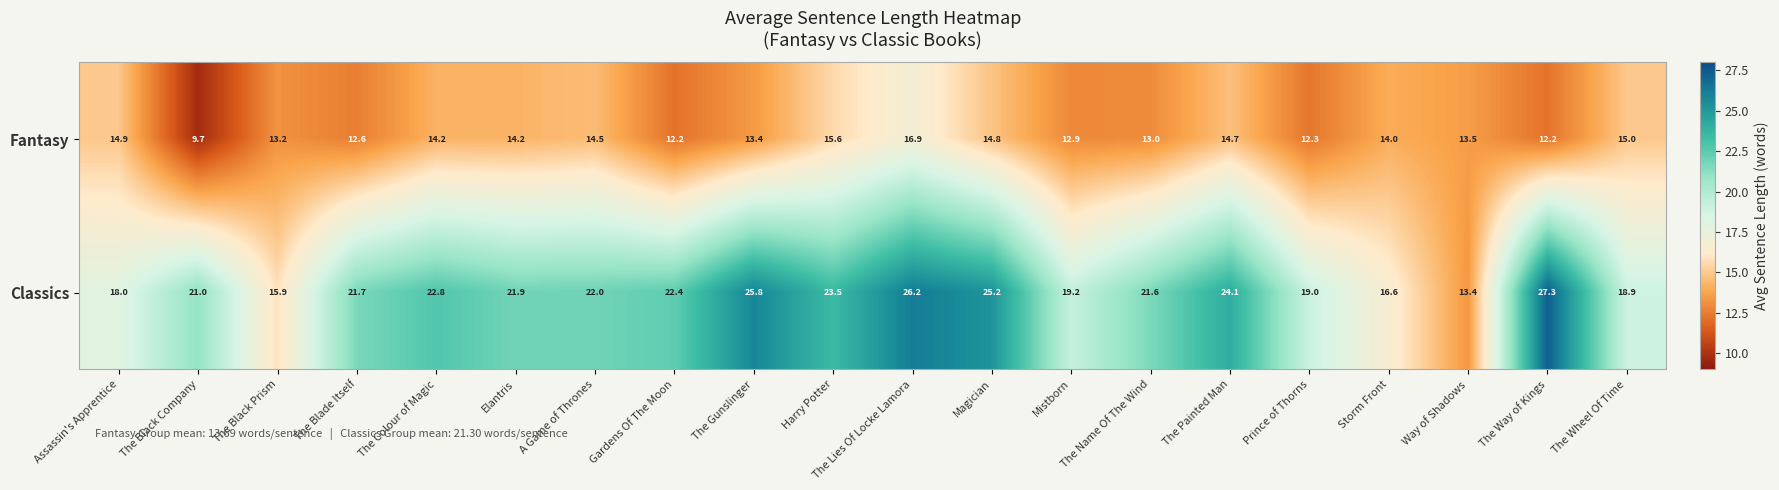

What is the spread (max minus min) of values at The Wheel Of Time?

3.9